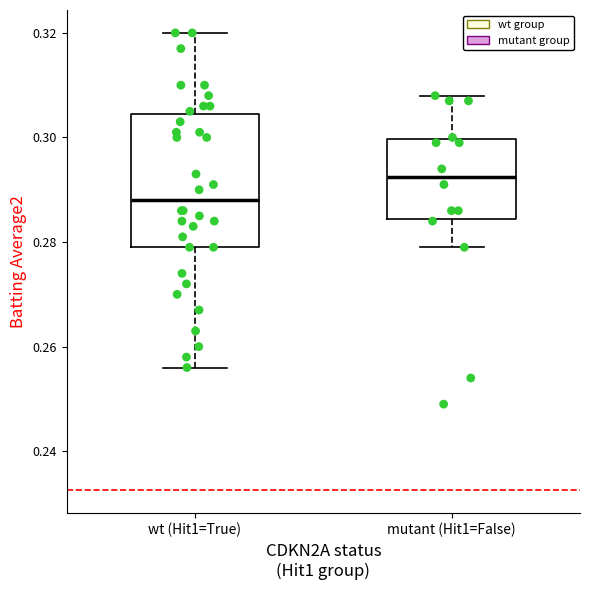

Reading left to right, transcribe this box plot: for each box, give where its median line is, the range the box spans, and where its two whiskers end, as read against the y-axis. The values are not printed on the chart, so give them approximately, as read against the axis.

wt (Hit1=True): median 0.288, box 0.280 to 0.304, whiskers 0.256 to 0.320
mutant (Hit1=False): median 0.292, box 0.284 to 0.300, whiskers 0.280 to 0.308